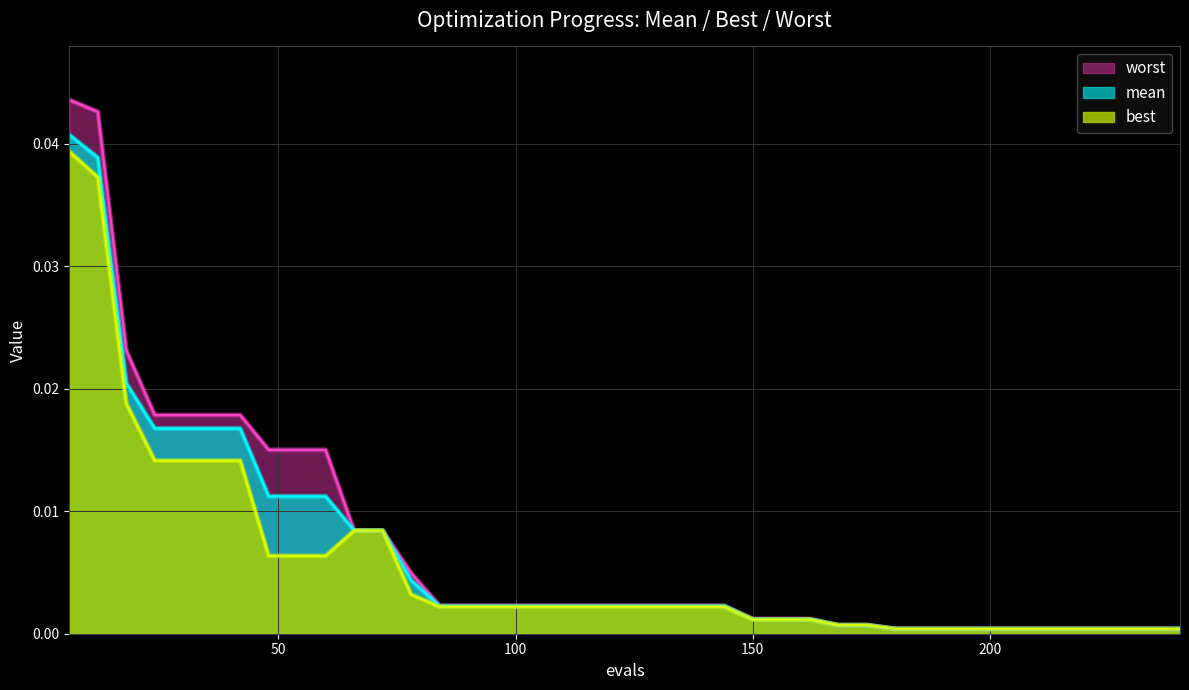

At which category does the chart reach its minimum across all series?

180